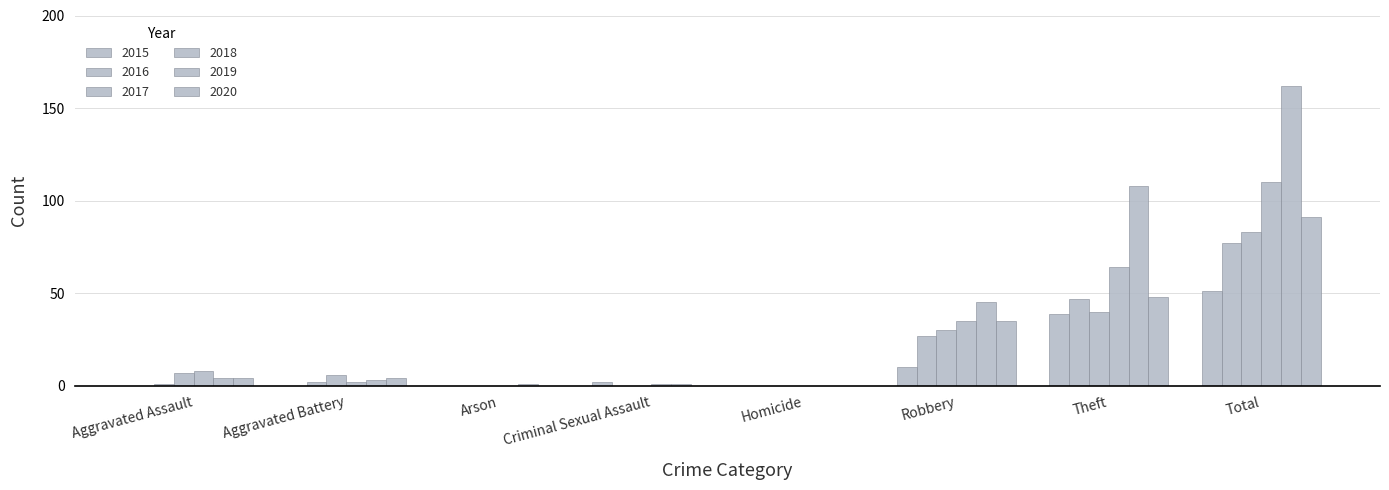

Reading left to right, list all the values displayed in this chart.

2015: 0	0	0	2	0	10	39	51
2016: 1	2	0	0	0	27	47	77
2017: 7	6	0	0	0	30	40	83
2018: 8	2	0	1	0	35	64	110
2019: 4	3	1	1	0	45	108	162
2020: 4	4	0	0	0	35	48	91